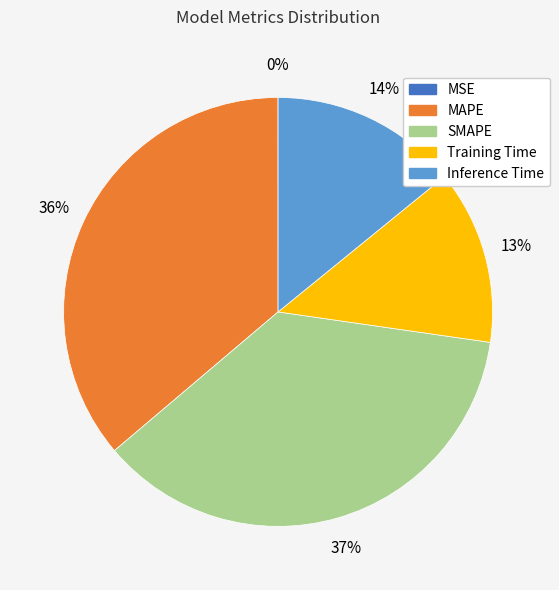

Is there a majority slice in this chart?

No